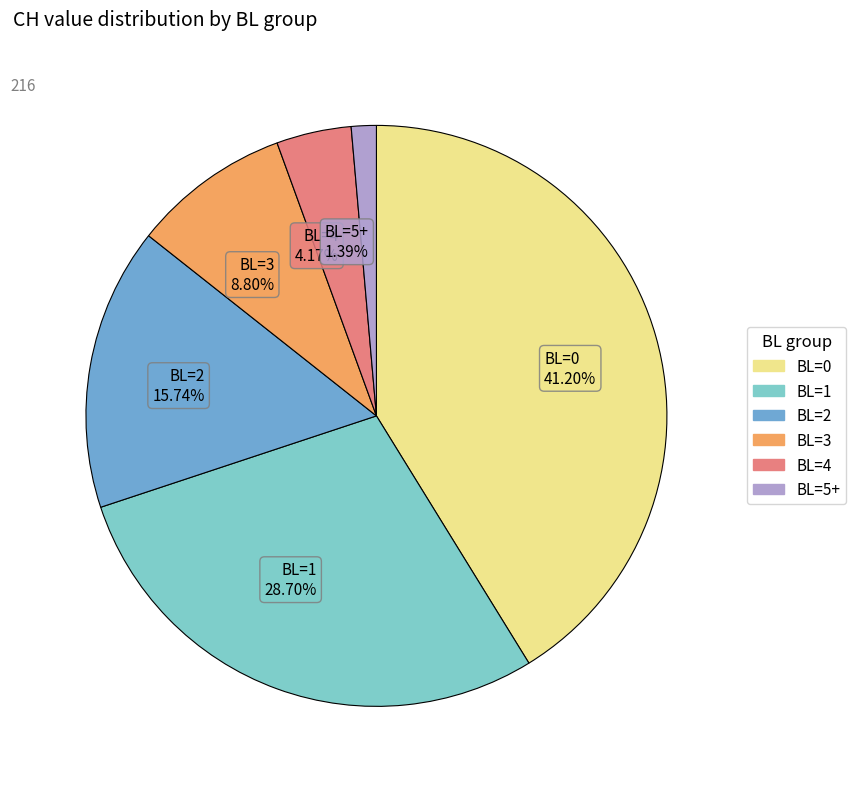

Rank the categories by value from lowest to highest.

BL=5+, BL=4, BL=3, BL=2, BL=1, BL=0